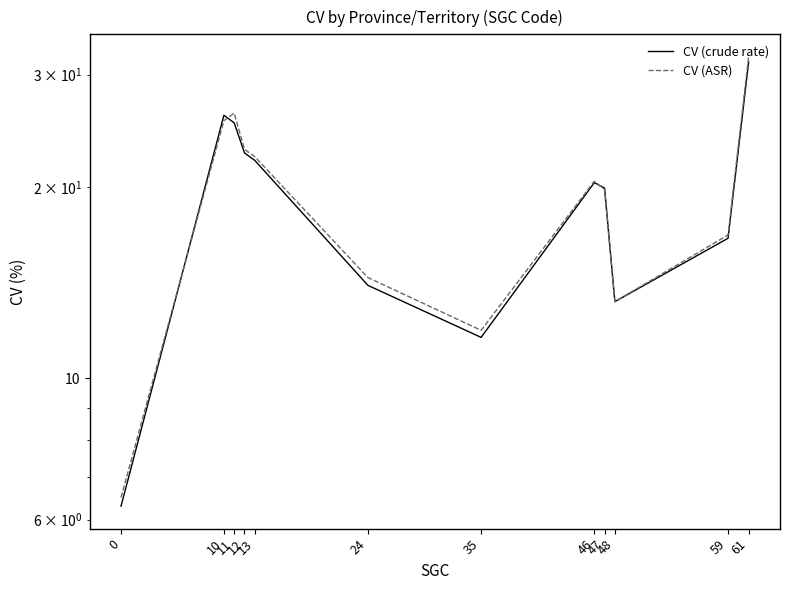

How many interior local valleys does the CV (crude rate) series have?

2